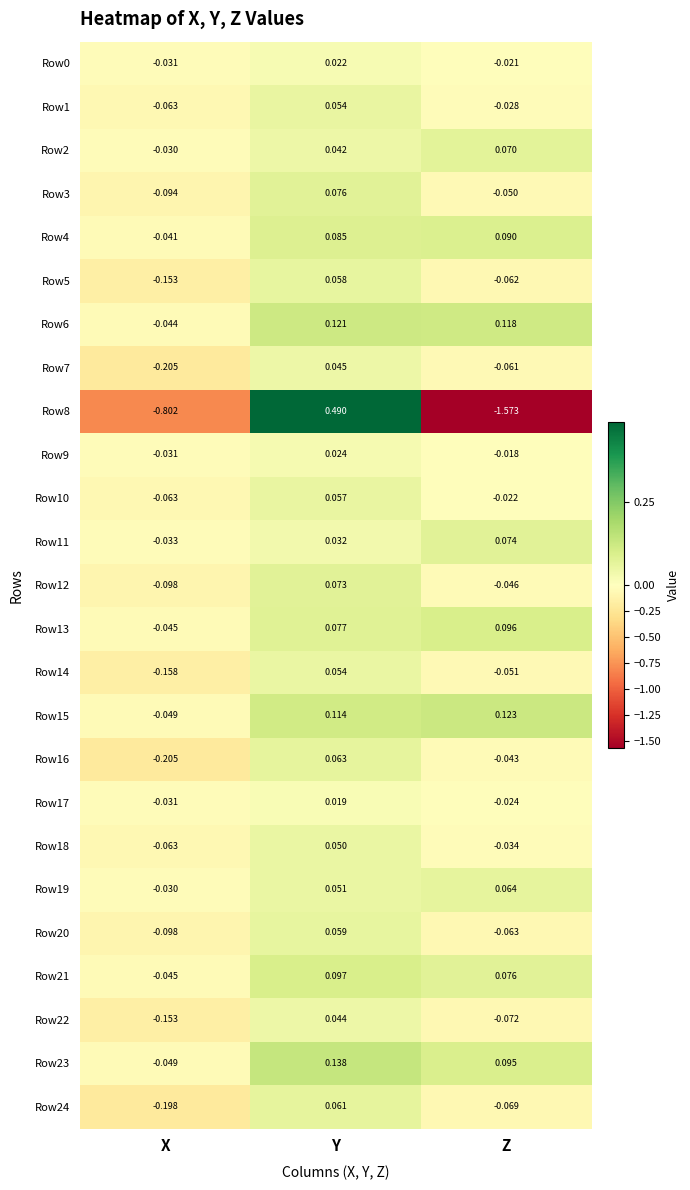

Is the value of Row12 at Y greater than the value of Row17 at X?

Yes